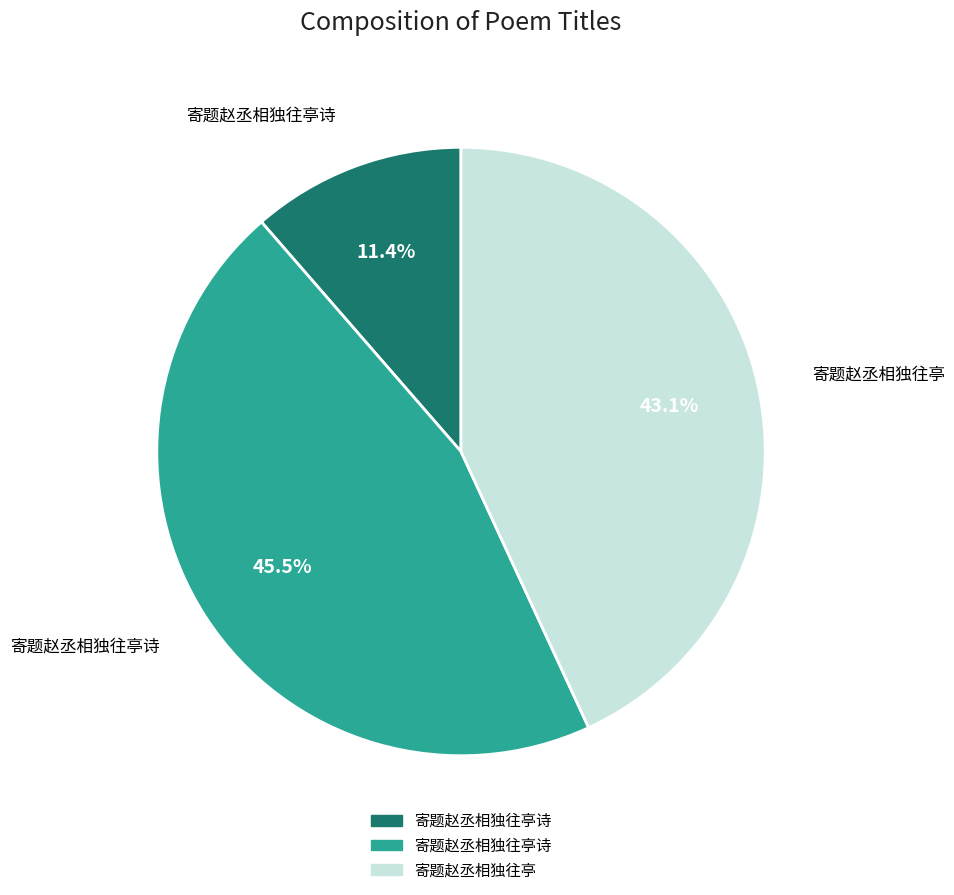

Is there any slice that represents more than half of the pie?

No